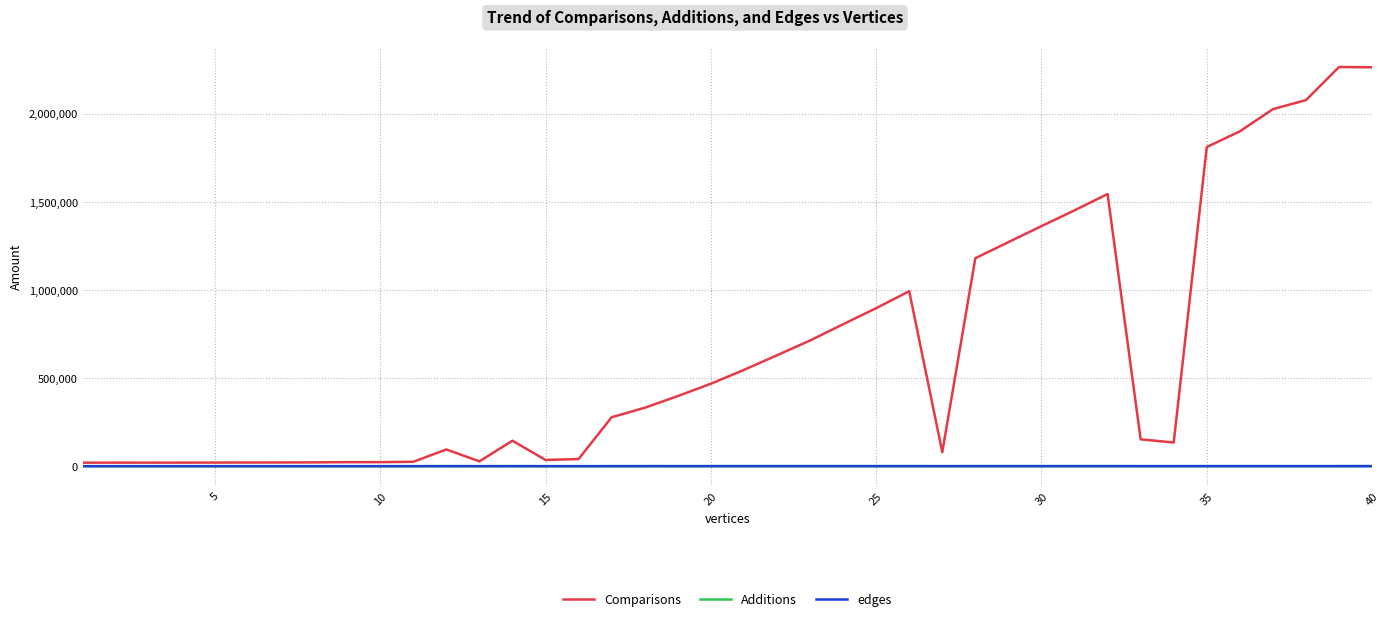

What is the maximum value shown in the chart?

2267299